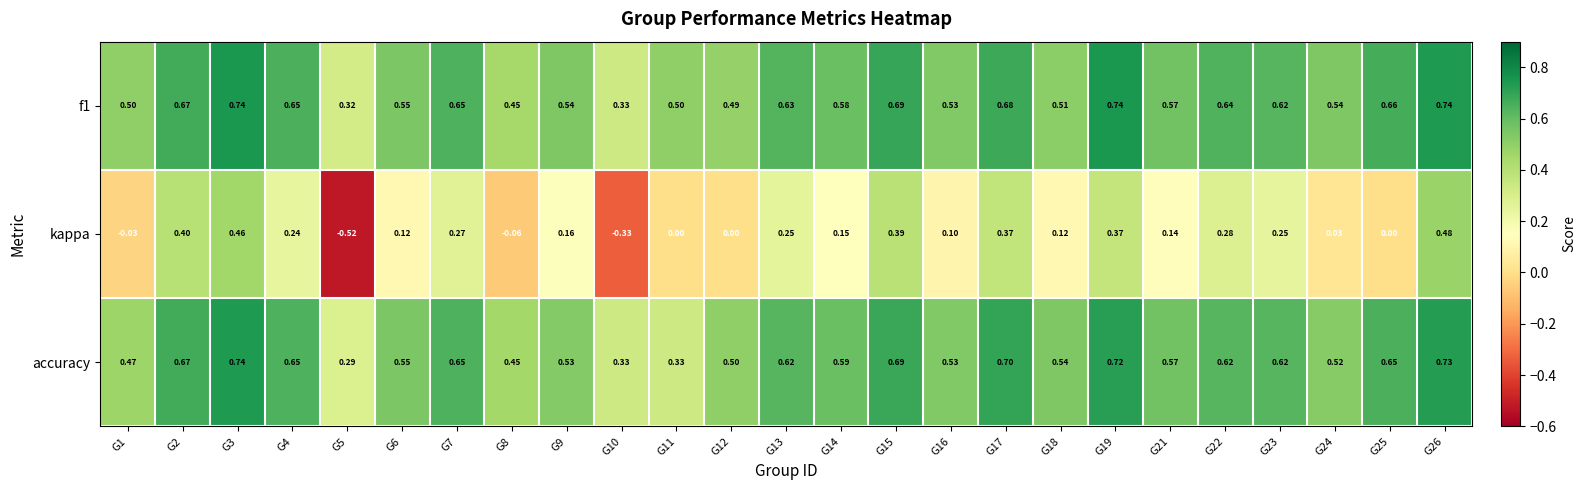

Rank the series at G22 from highest to lowest value.

f1, accuracy, kappa